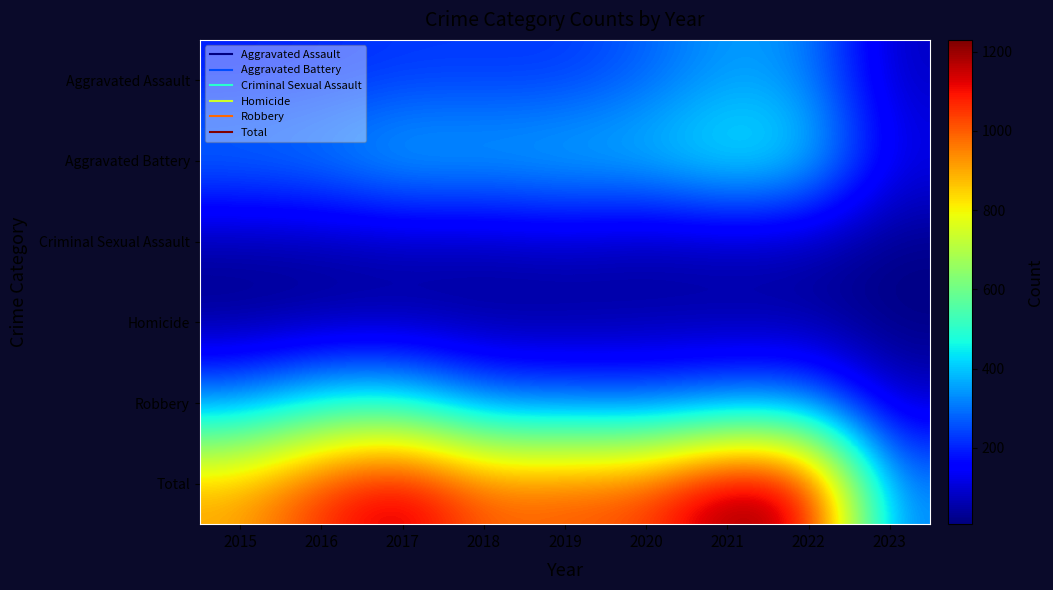

At which category is the sum across all series the highest?

2021